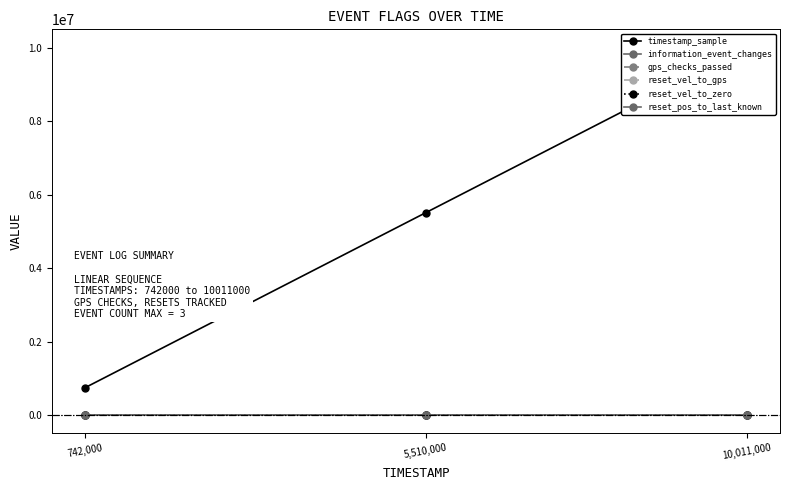

Read the gps_checks_passed value at 5,510,000.

1